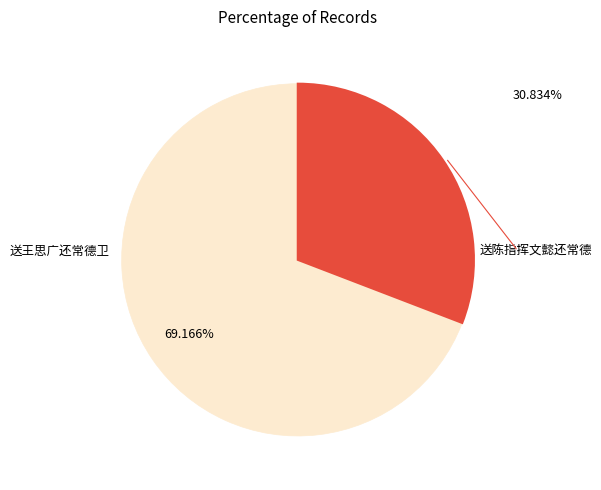

Does any single category account for the majority?

Yes